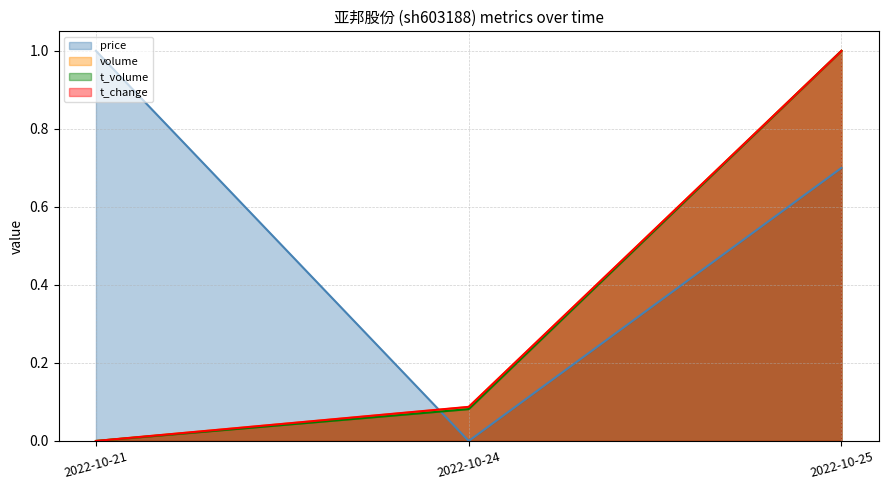

Reading left to right, list all the values displayed in this chart.

price: 1.0	0.0	0.7
volume: 0.0	0.1	1.0
t_volume: 0.0	0.1	1.0
t_change: 0.0	0.1	1.0